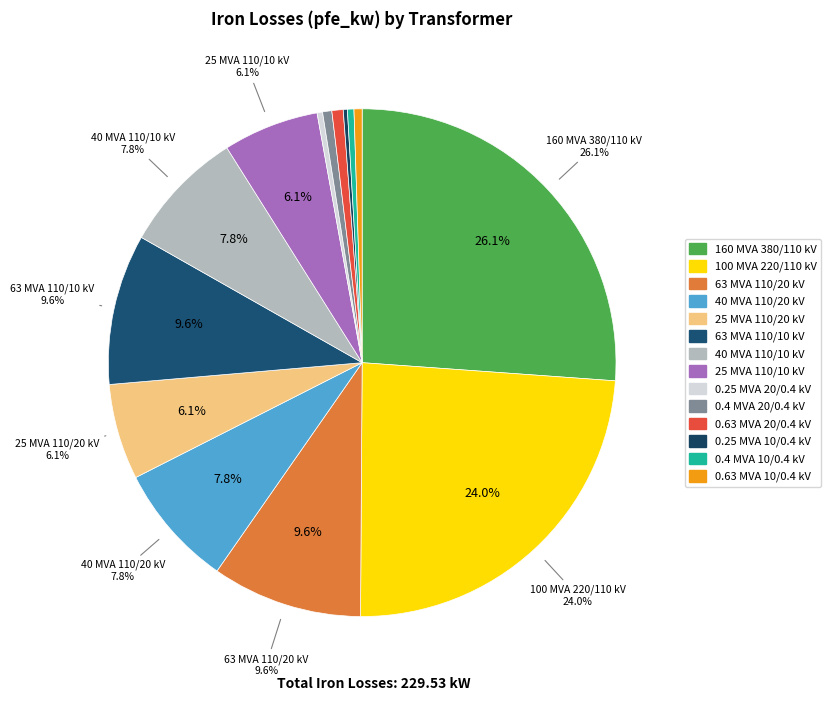

To the nearest percent, what is the difference between the 0.4 MVA 10/0.4 kV and 40 MVA 110/20 kV slice percentages?

7%